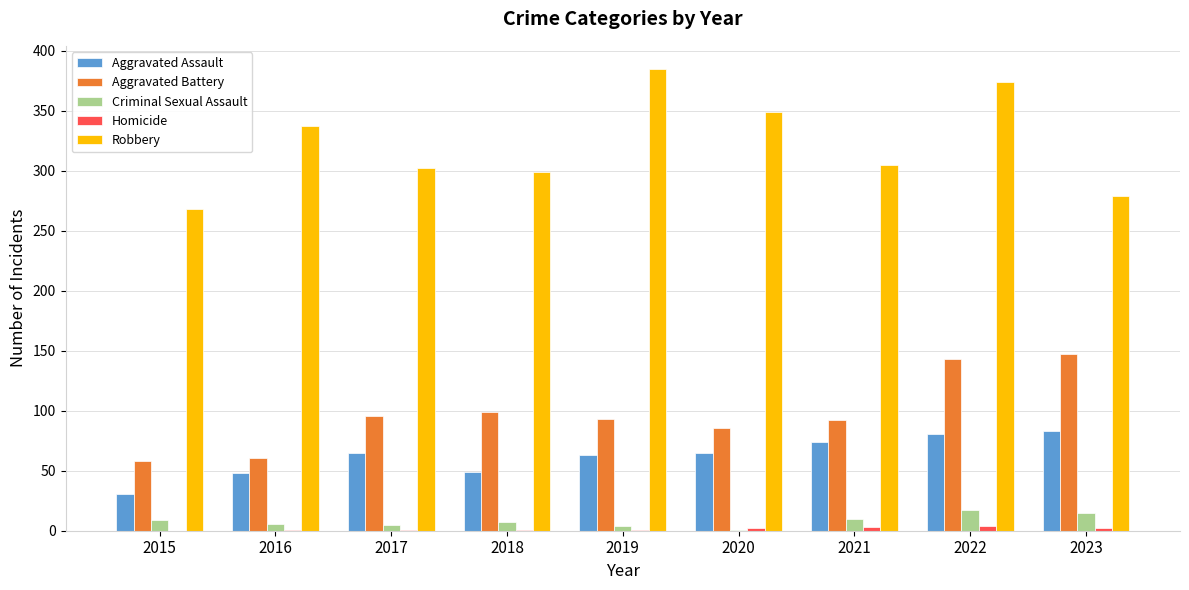

At which label is Aggravated Battery closest to 102?

2018